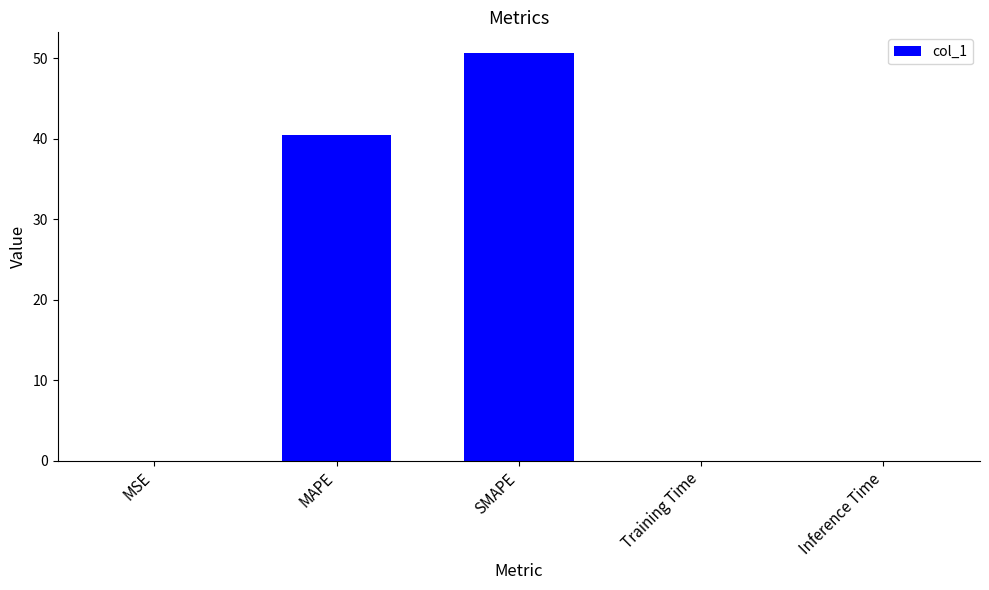

Are the bars horizontal?

No